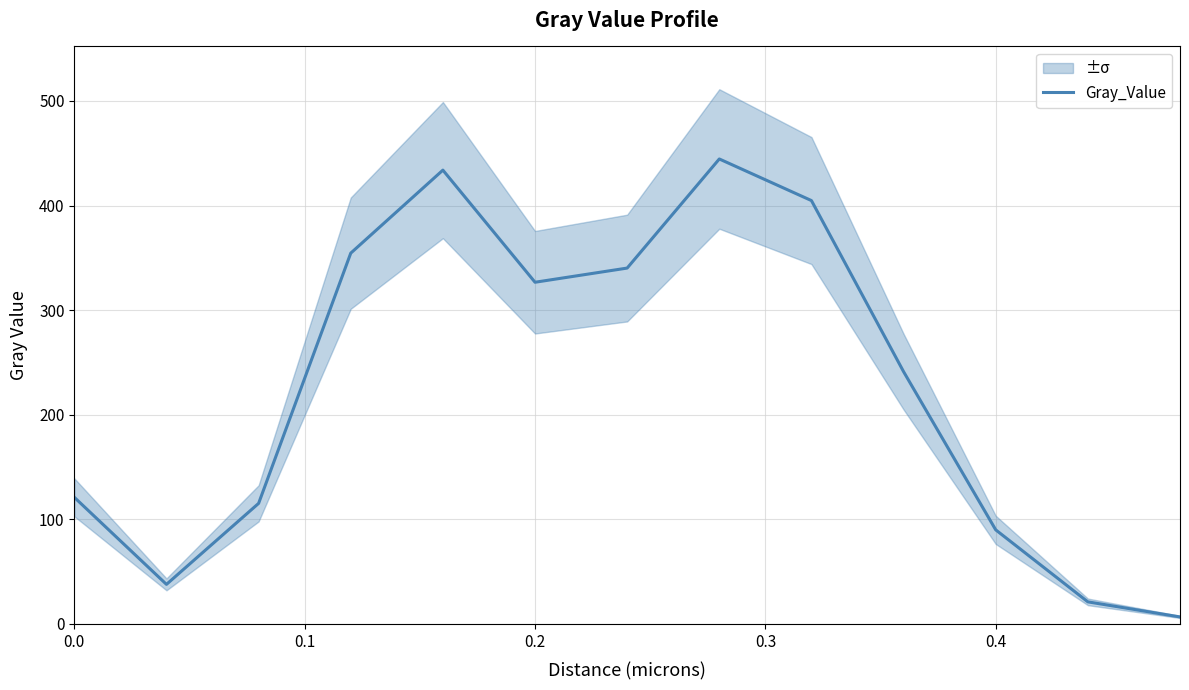

What is the sum of all values?

2937.6